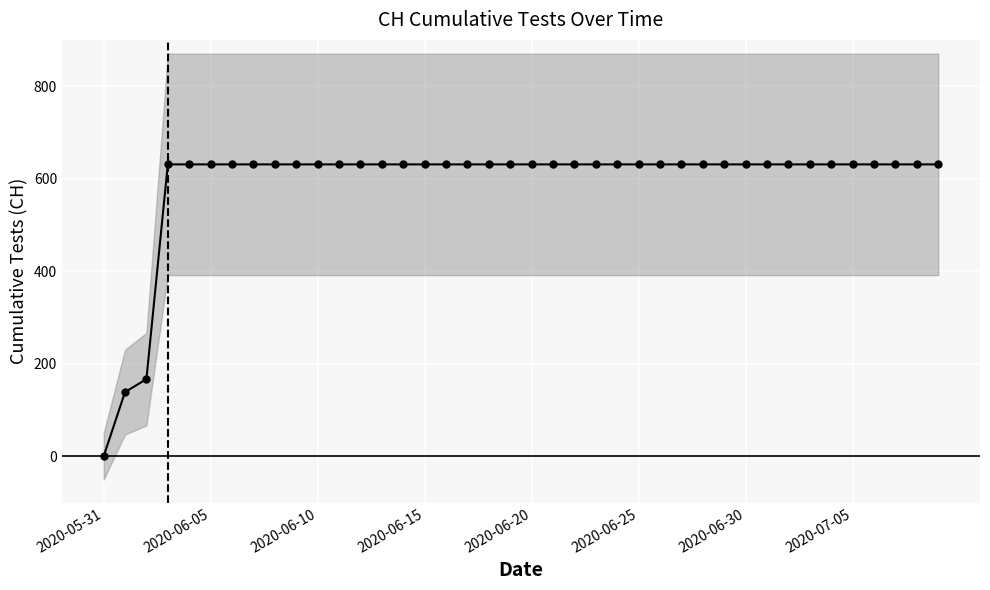

Read the value at 39.

631